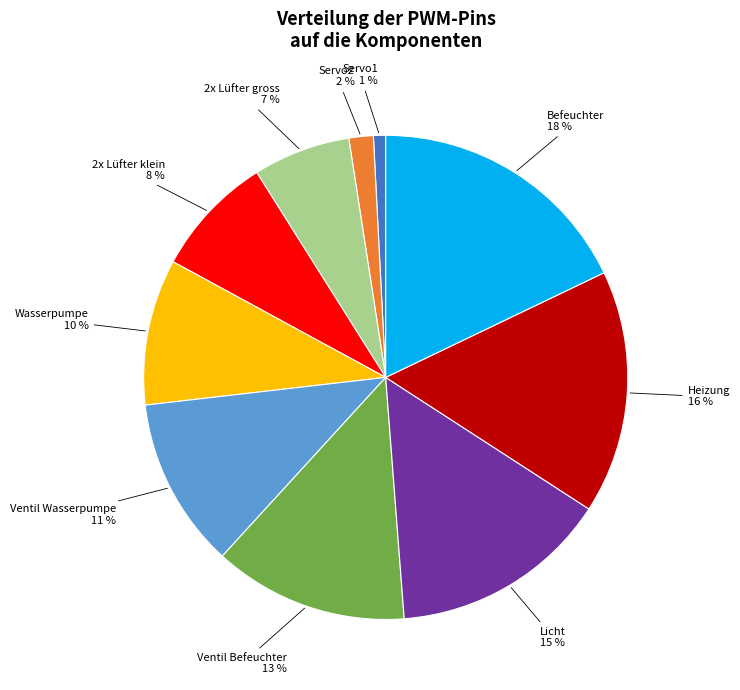

What percentage is the Ventil Befeuchter slice, to the nearest percent?

13%